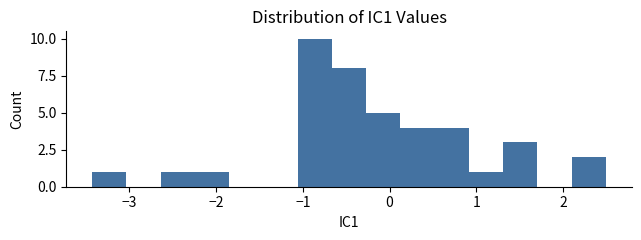

Around what value on the x-axis is the tallest bar? Give the approximate position of its centre, as read against the axis.

-0.9